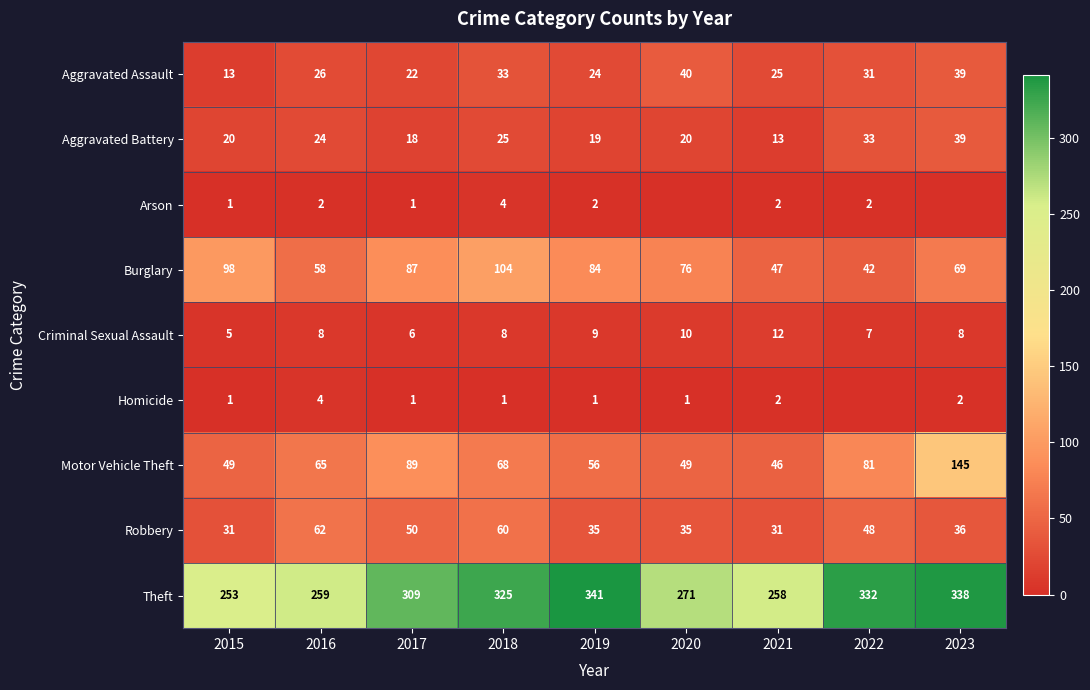

What is the spread (max minus min) of values at 2020?

271